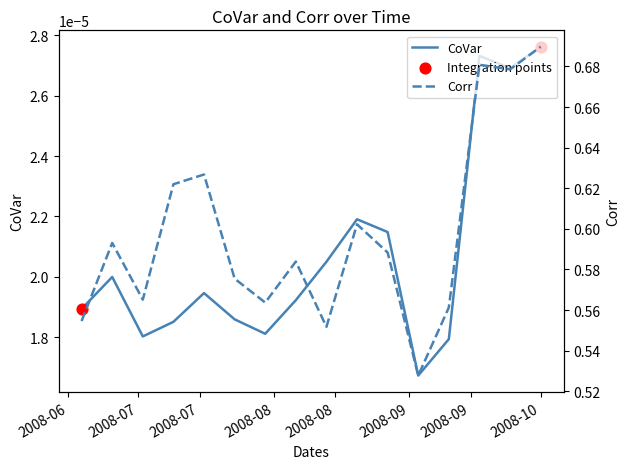

Which series has the largest Y range (max minus min)?

Corr